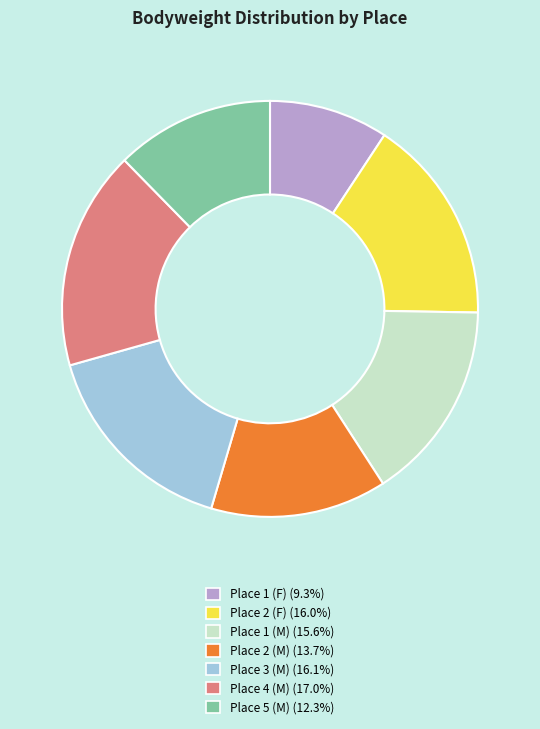

What is the largest slice in the pie chart?

Place 4 (M)